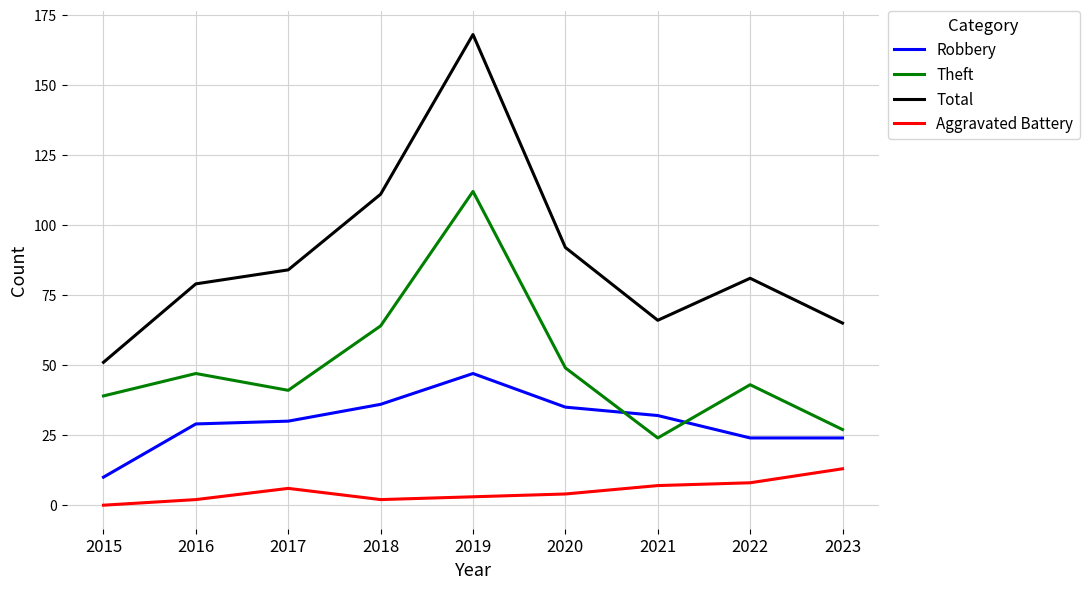

Is the value of Robbery at 2015 greater than the value of Aggravated Battery at 2017?

Yes